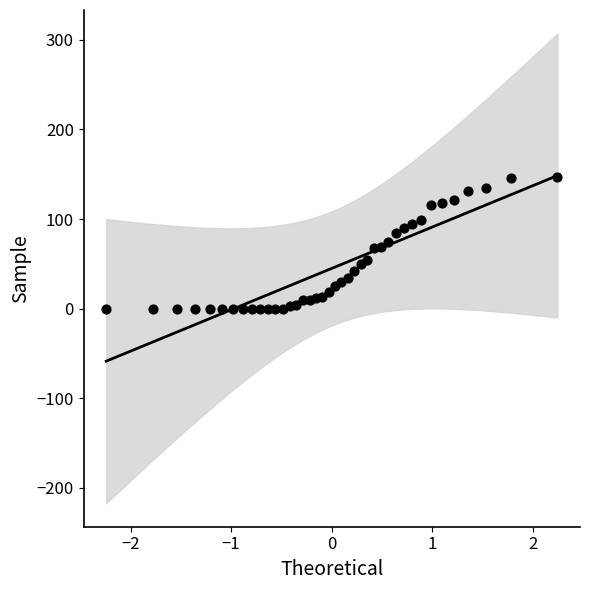

What is the range of Y values (max minus min)?

147